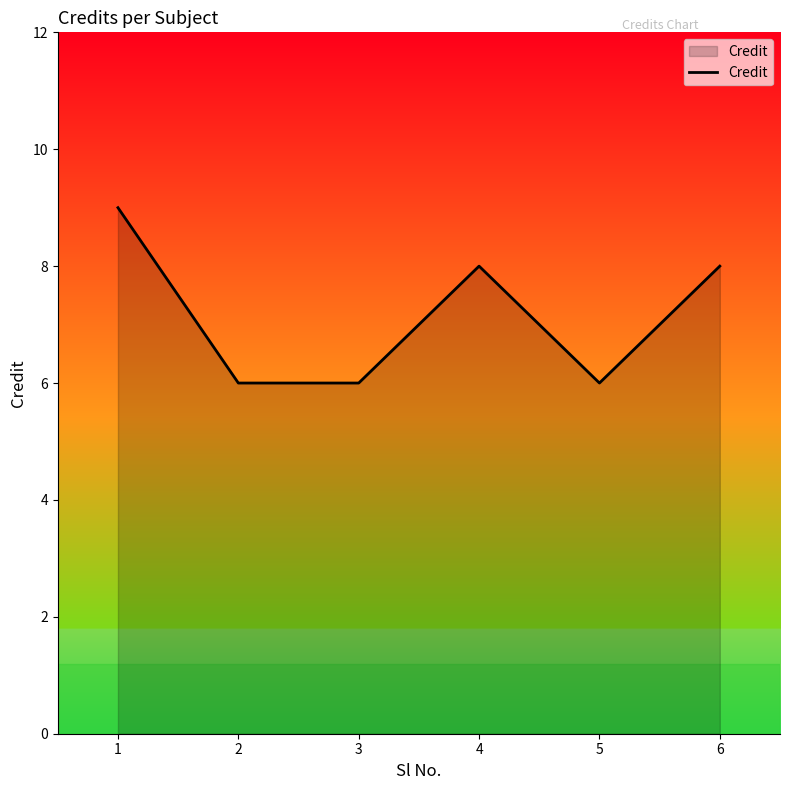

True or false: the data shows 11 at 2.

False